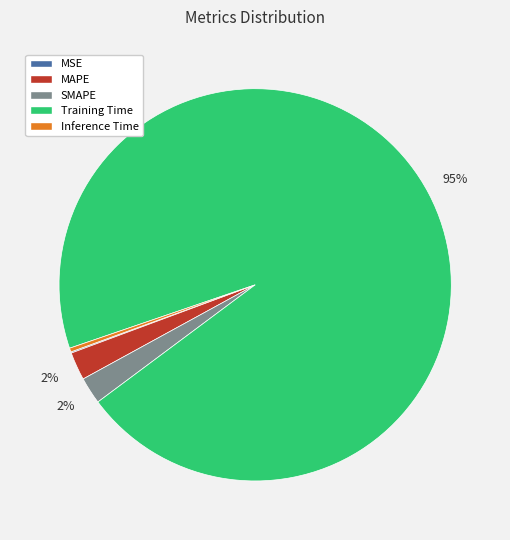

What is the largest slice in the pie chart?

Training Time